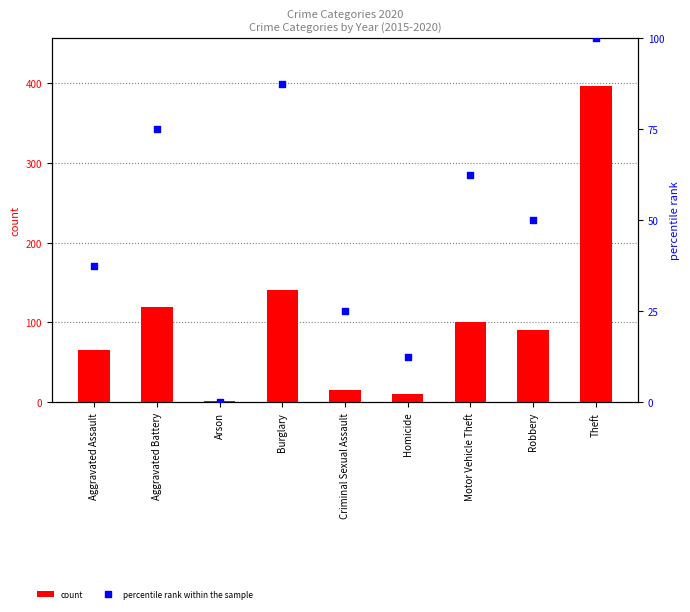

What are all the series names shown in the legend?

count, percentile rank within the sample